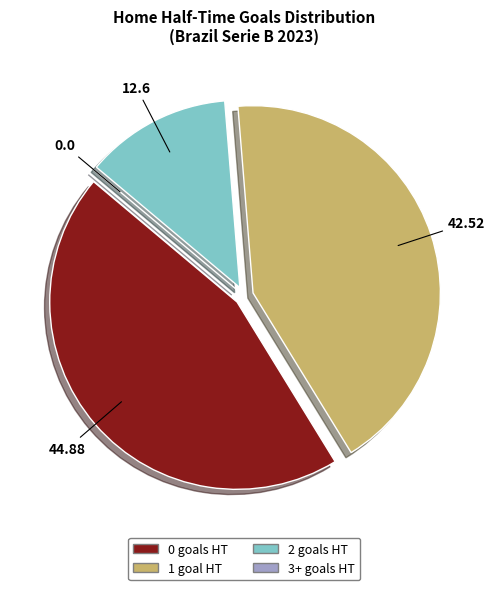

Is there a majority slice in this chart?

No